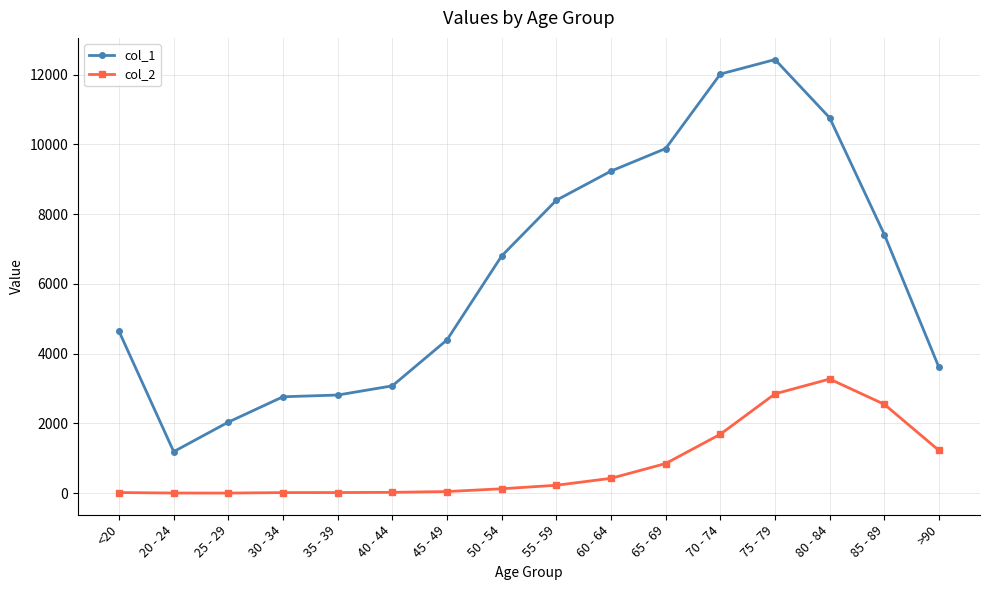

At which label does col_2 reach its peak?

80 - 84